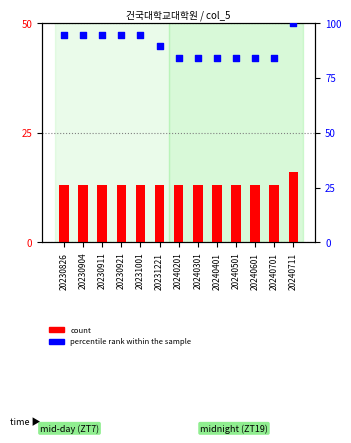

What is the total value across all series at 20240701?

97.2